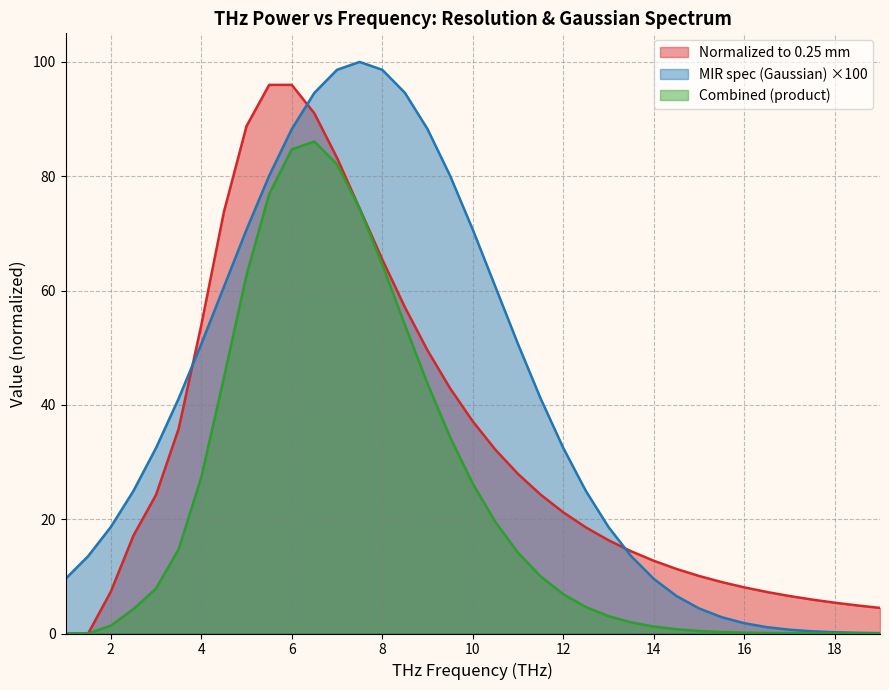

How many values in the Normalized to 0.25 mm series are below 21?

18